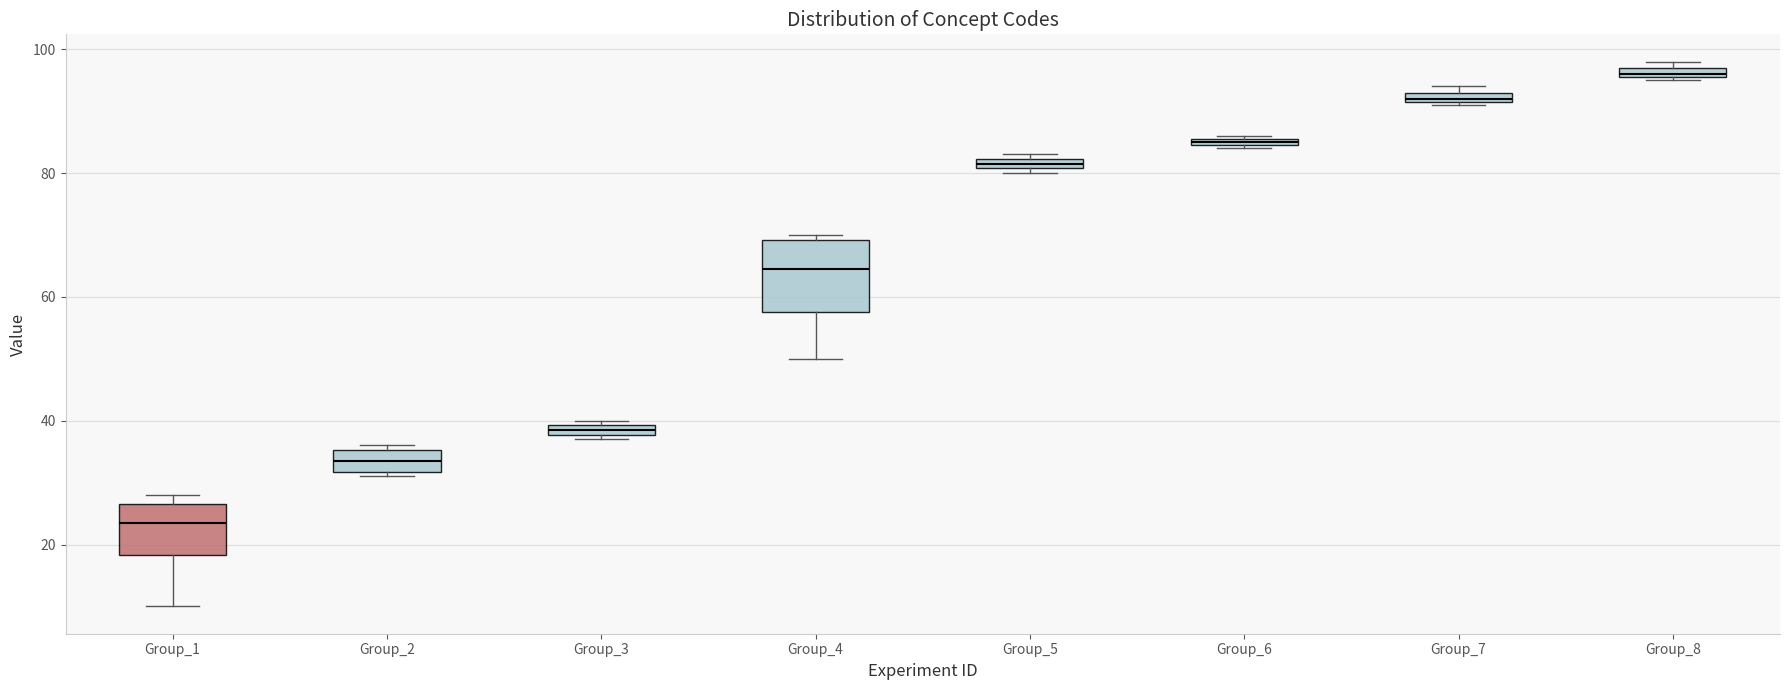

Which box's median line is the highest?

Group_8